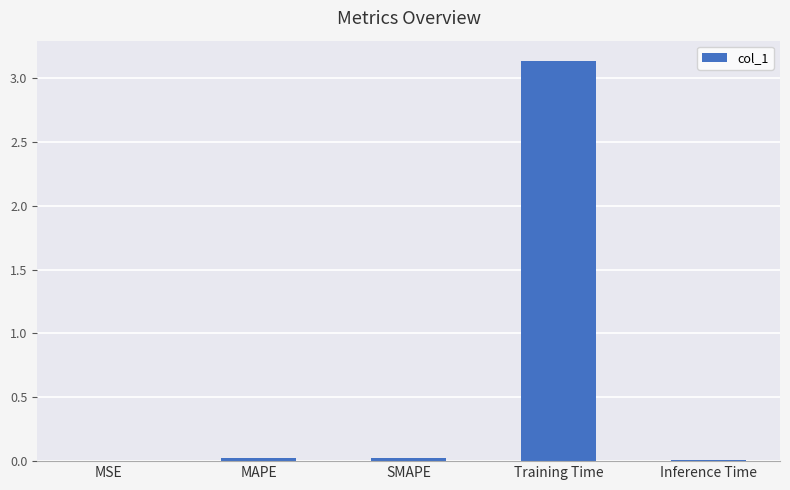

At which category does the chart reach its peak across all series?

Training Time